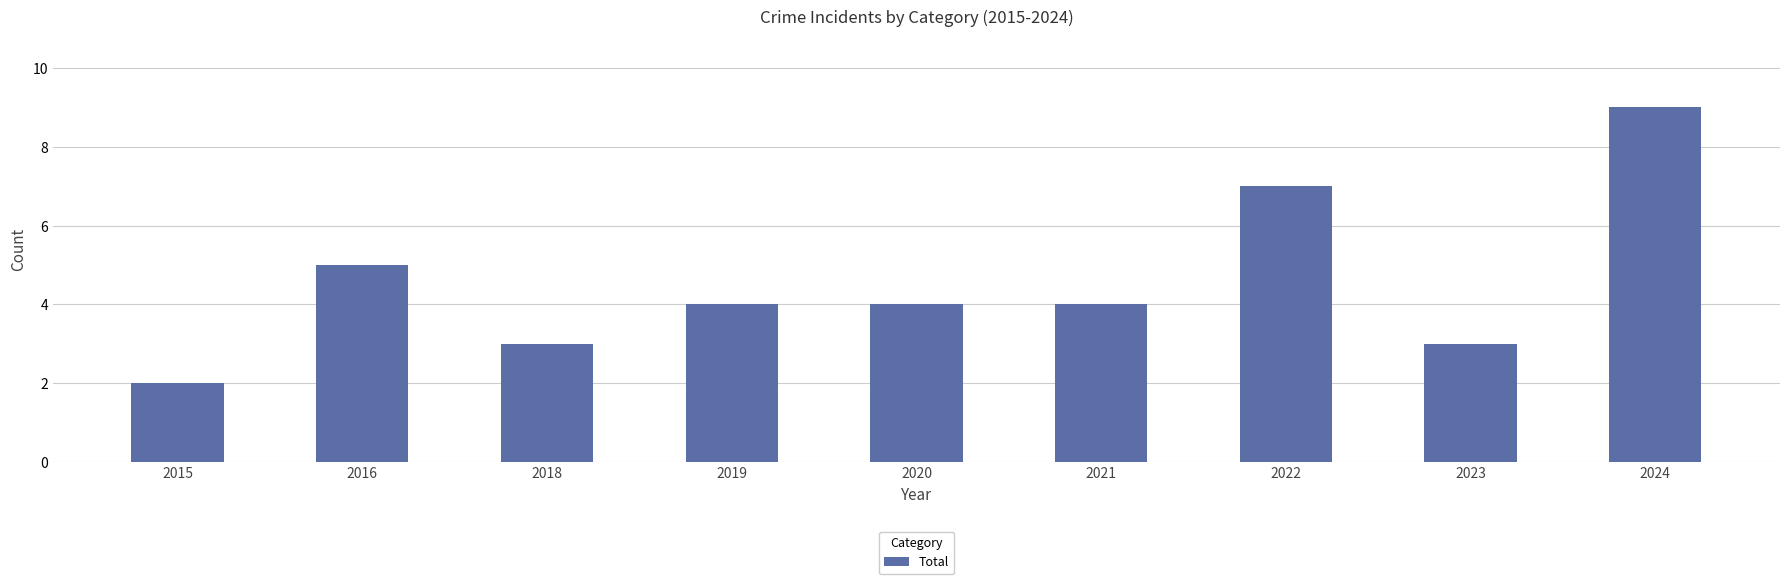

Between 2019 and 2022, which is larger?

2022